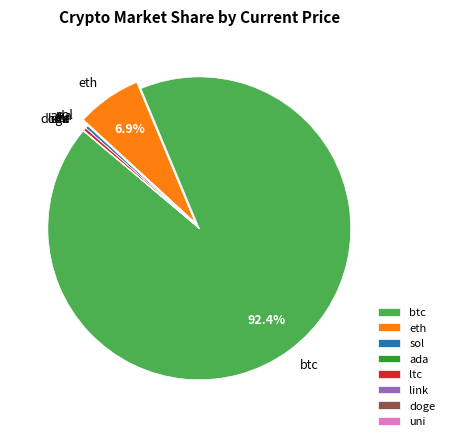

Which category has the biggest portion of the pie?

btc